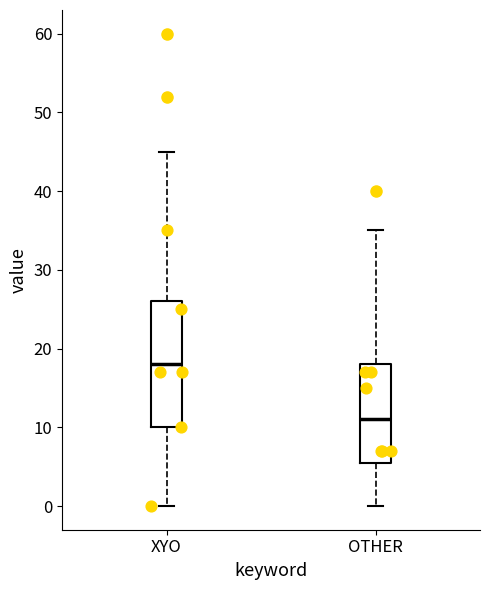

Reading left to right, transcribe this box plot: for each box, give where its median line is, the range the box spans, and where its two whiskers end, as read against the y-axis. The values are not printed on the chart, so give them approximately, as read against the axis.

XYO: median 18, box 10 to 26, whiskers 0 to 45
OTHER: median 11, box 6 to 18, whiskers 0 to 35